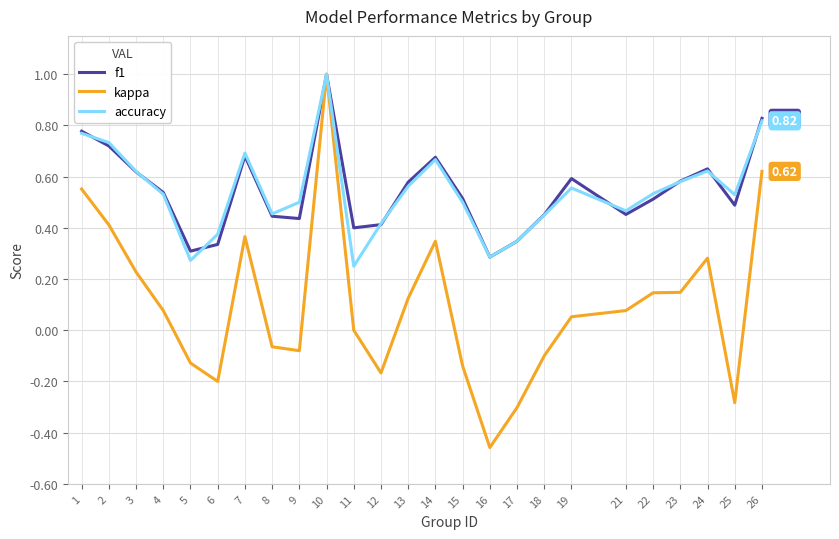

Between 24 and 25, which series saw the biggest shift?

kappa